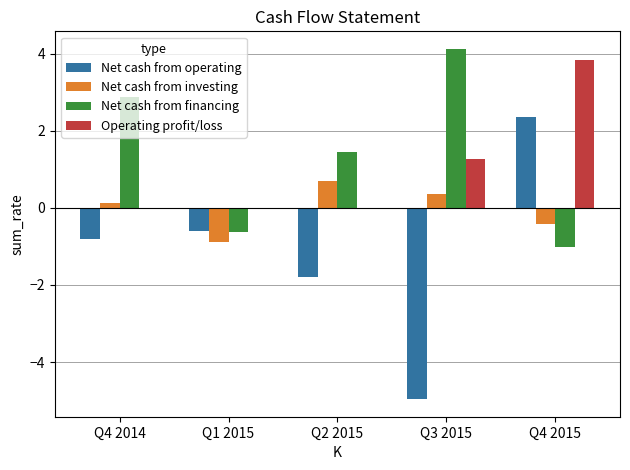

Which category has the highest value across all series?

Q3 2015